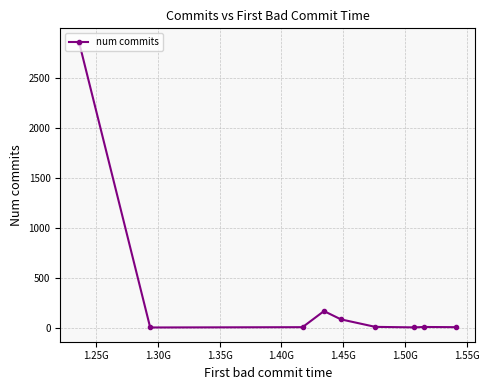

What is the sum of all values?

3122